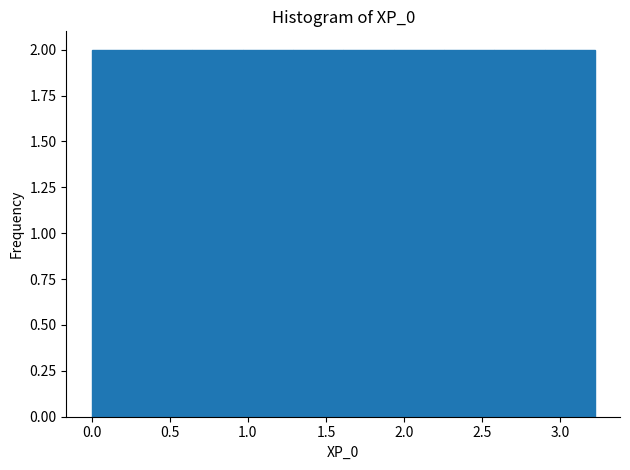

Reading left to right, list every bar in this chart as the range it spans on the x-axis followed by its height. Neither the bar edges nor the heights are printed on the chart, so give them approximately, as read against the axes.

0.00 to 0.30: 2
0.30 to 0.65: 2
0.65 to 0.95: 2
0.95 to 1.30: 2
1.30 to 1.60: 2
1.60 to 1.95: 2
1.95 to 2.25: 2
2.25 to 2.60: 2
2.60 to 2.90: 2
2.90 to 3.20: 2